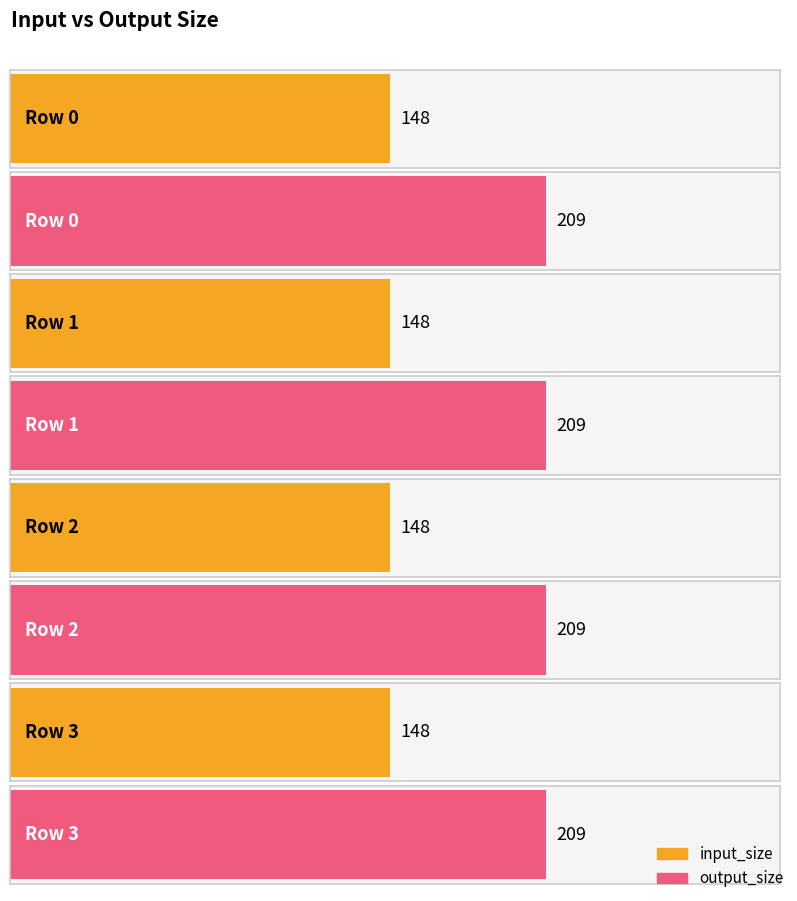

Is the value of input_size at Row 0 greater than the value of output_size at Row 3?

No